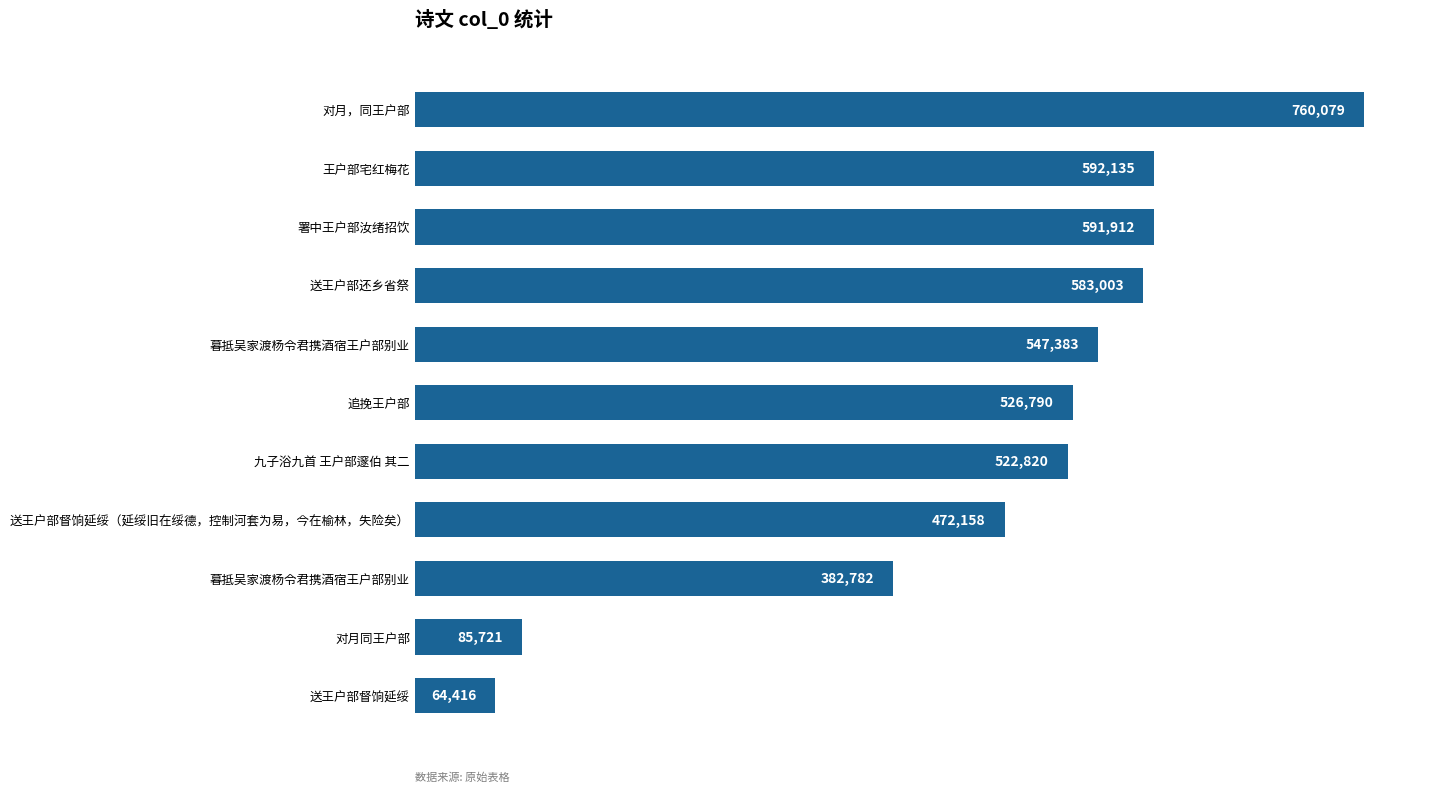

Does the chart contain stacked bars?

No